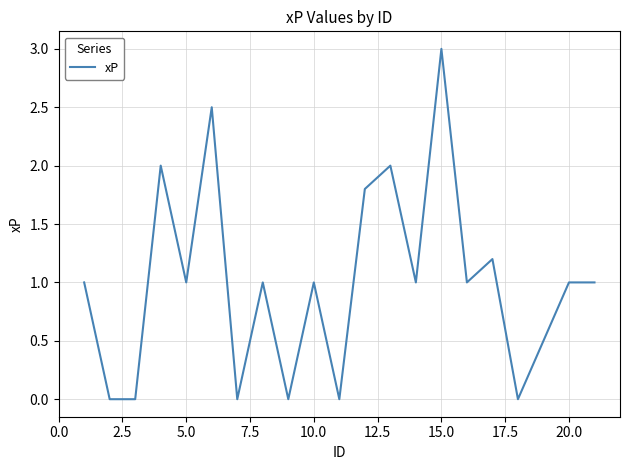

What is the greatest value displayed?

3.0